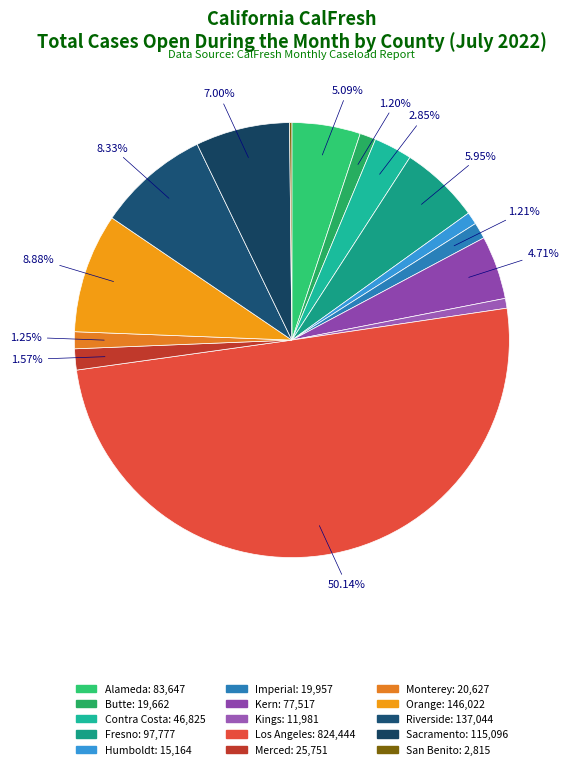

Does any single category account for the majority?

Yes